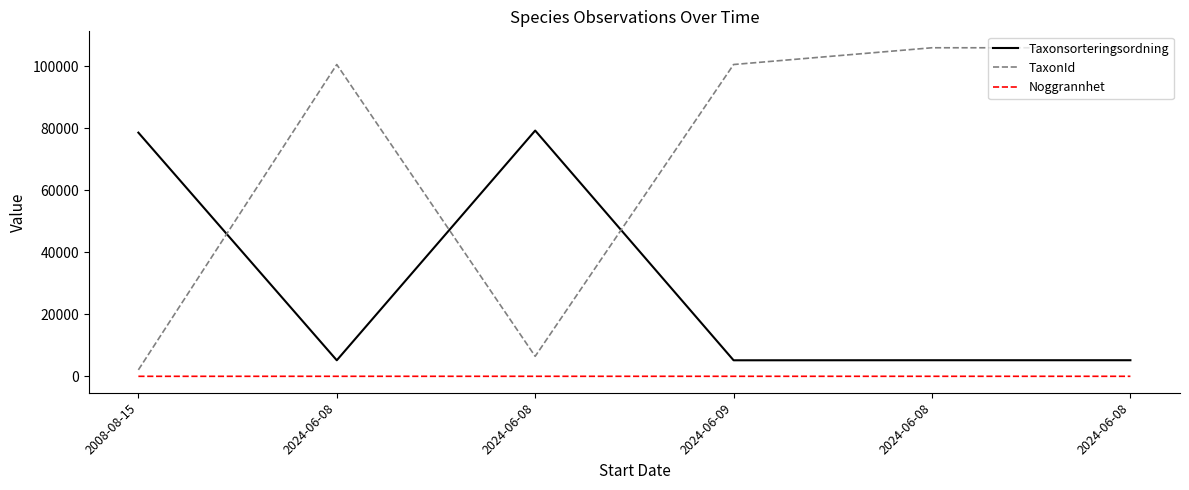

Between 2024-06-08 and 2024-06-08, which series saw the biggest shift?

TaxonId